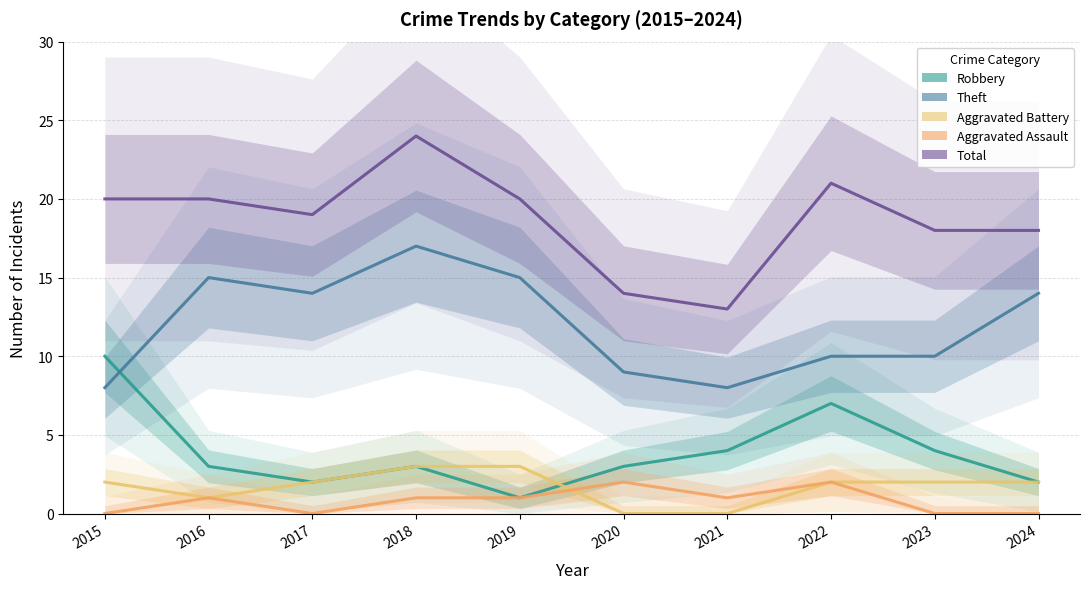

True or false: Aggravated Assault has more than 0 interior local peaks.

True